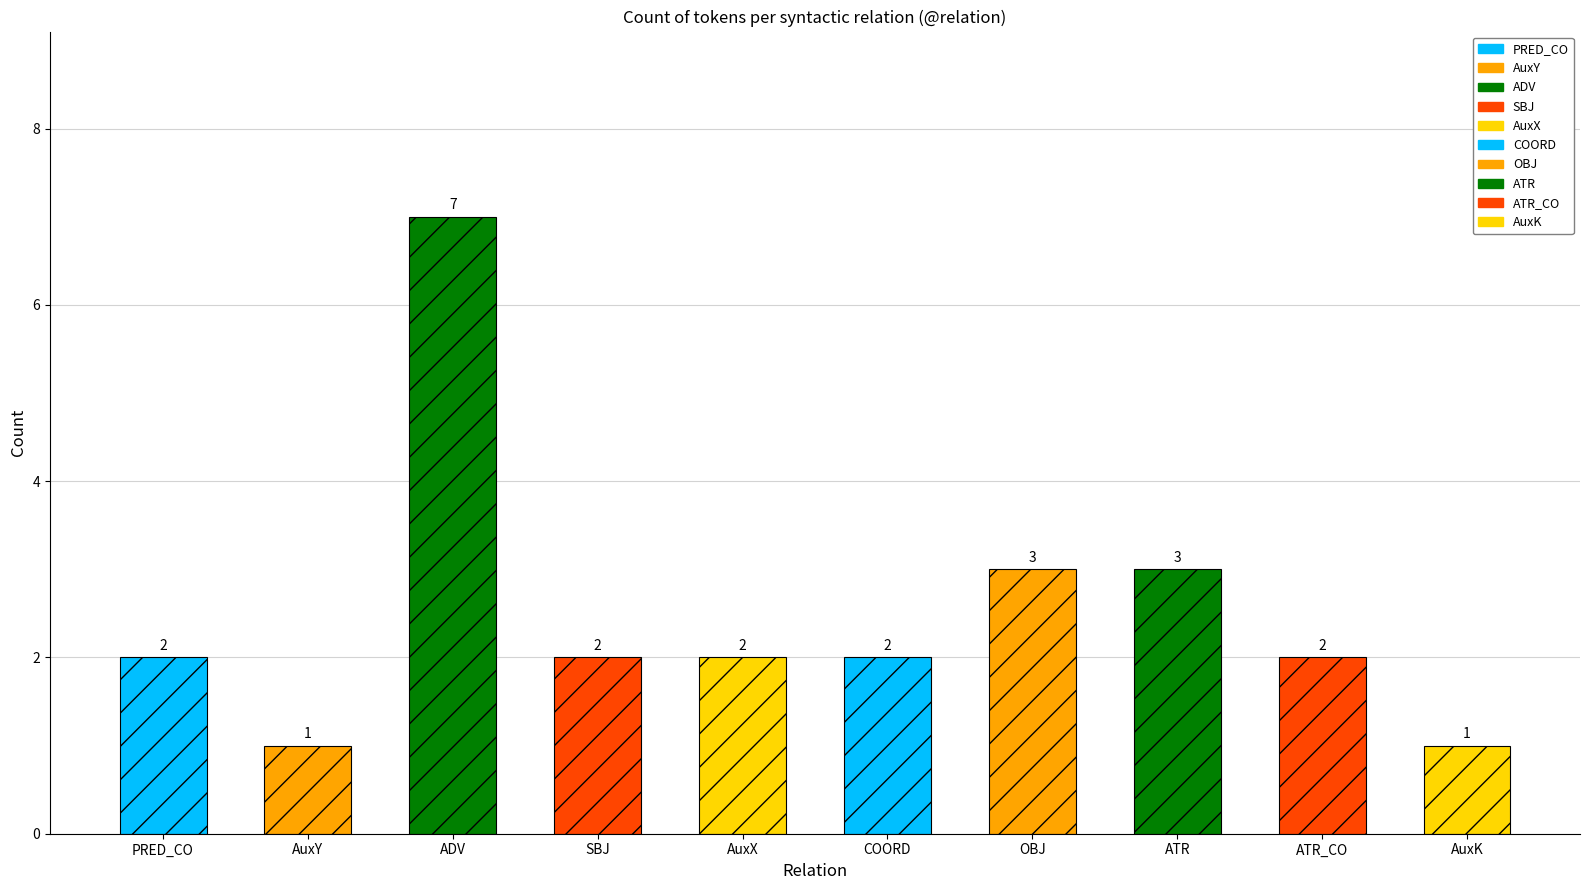

What position from the right is COORD?

5